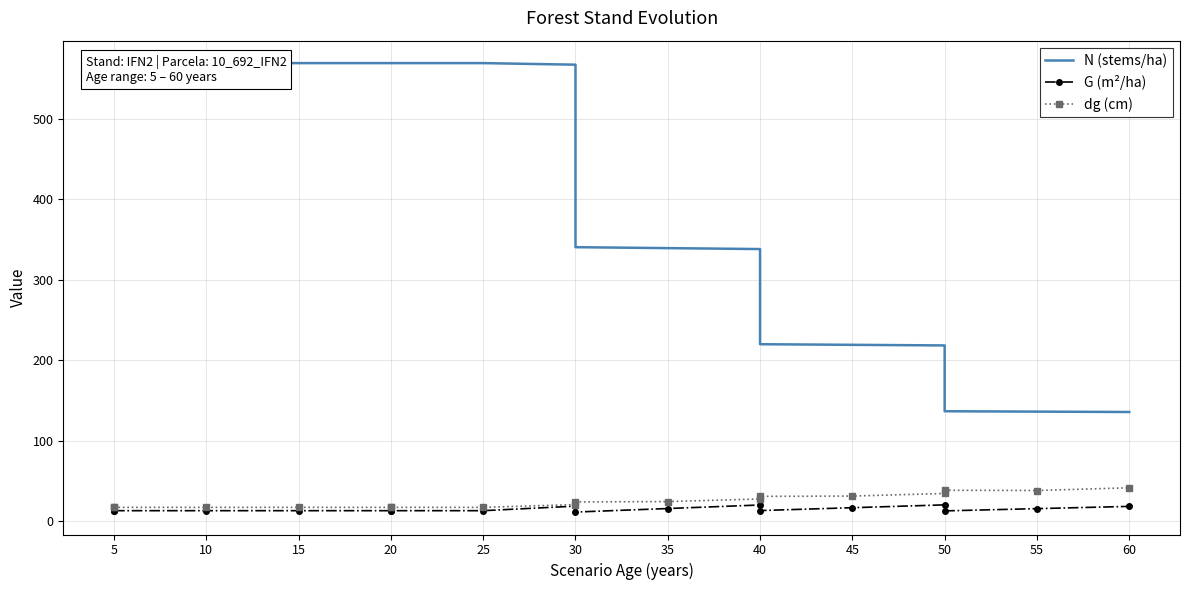

What is the minimum value shown in the chart?

11.0